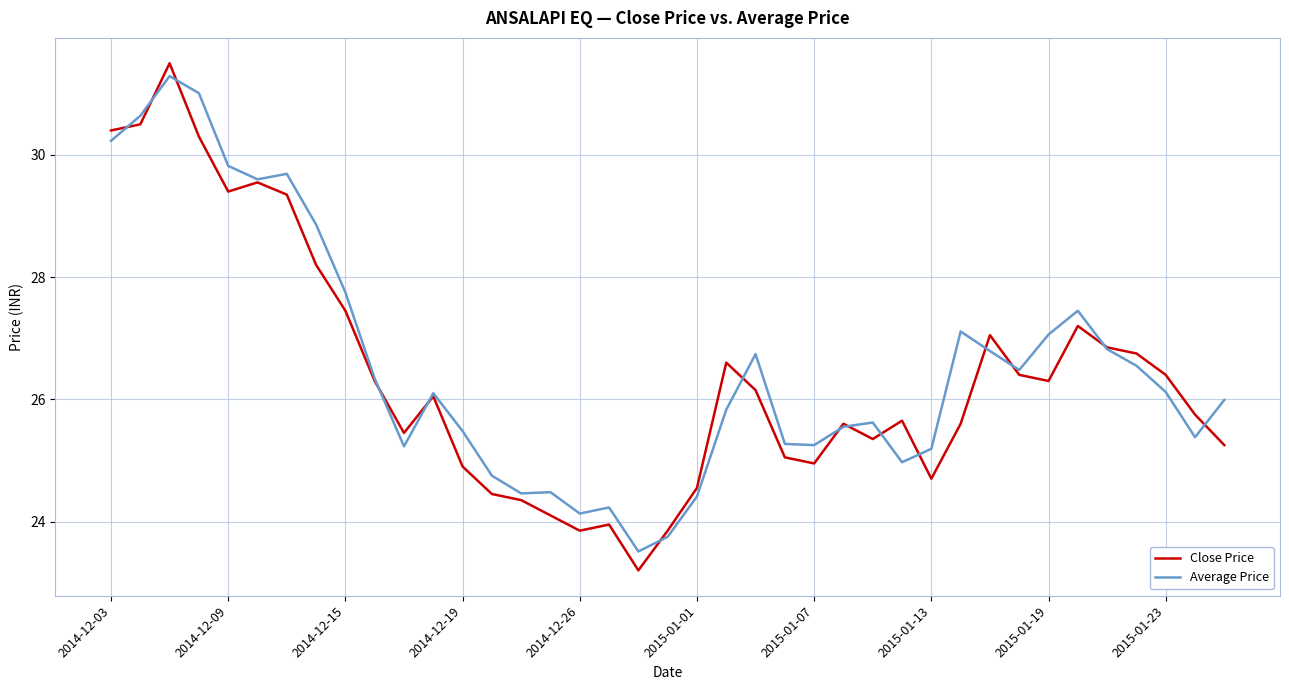

What is the minimum value shown in the chart?

23.2